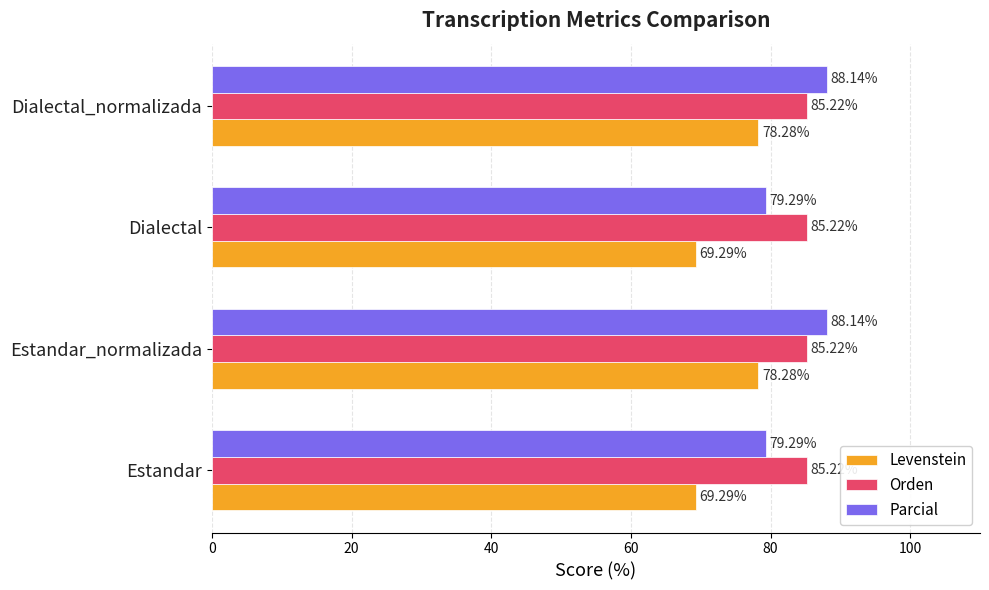

What is the average value of the Levenstein series?

73.8